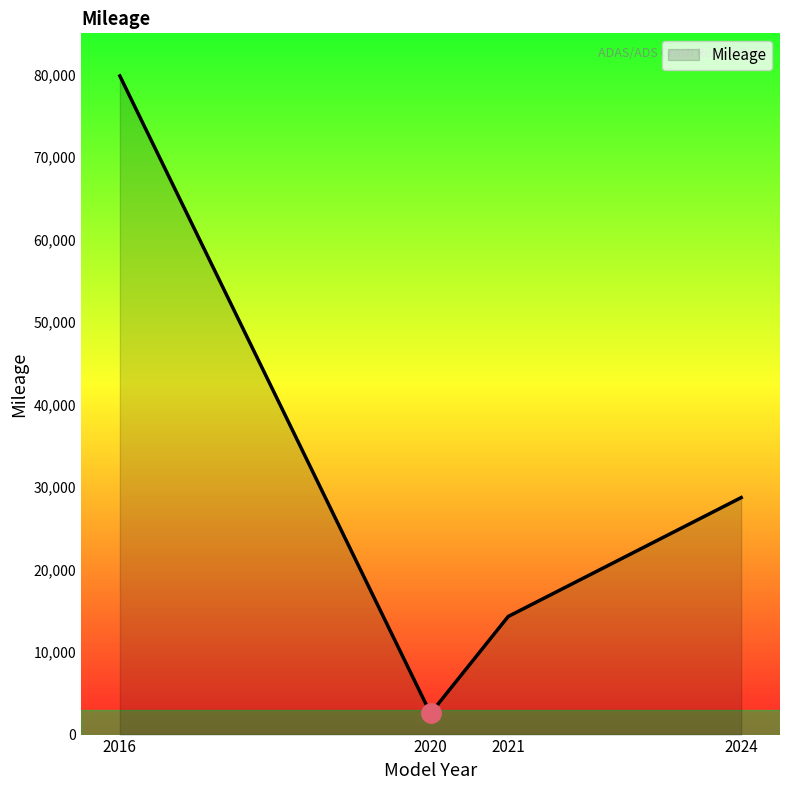

Reading left to right, list all the values displayed in this chart.

79832.0	2562.0	14314.0	28725.5